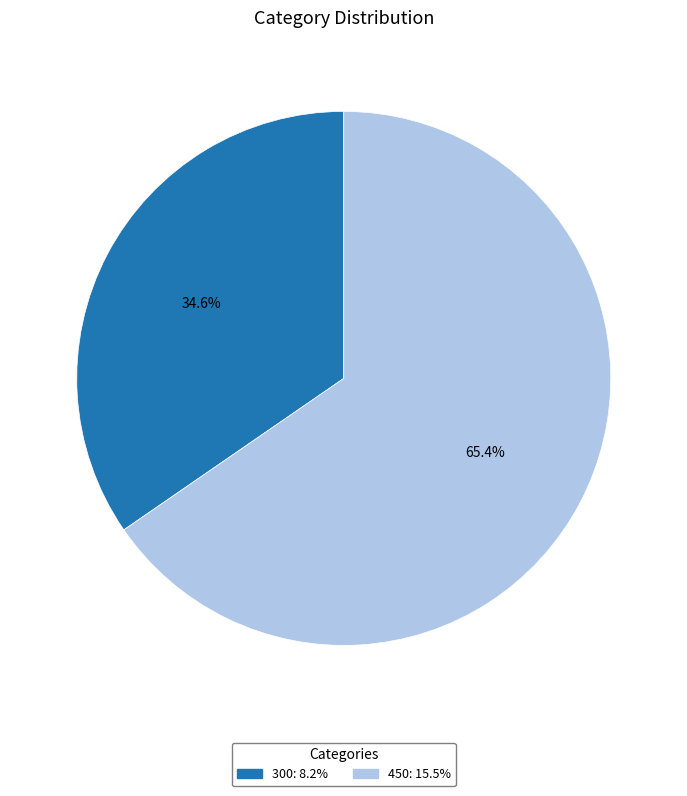

To the nearest percent, what is the average slice percentage?

50%